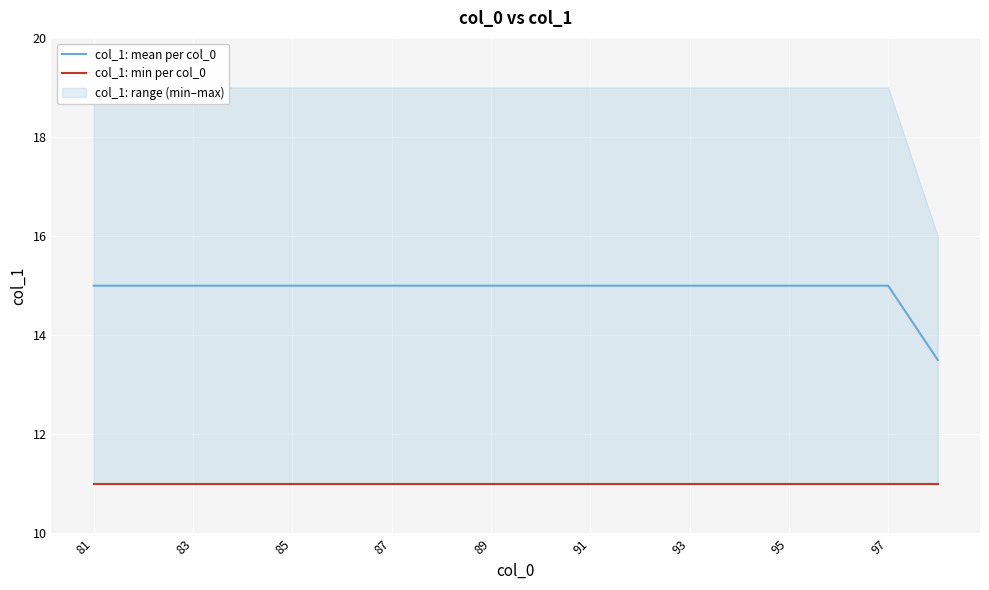

True or false: col_1: min per col_0 has more than 1 interior local peaks.

False